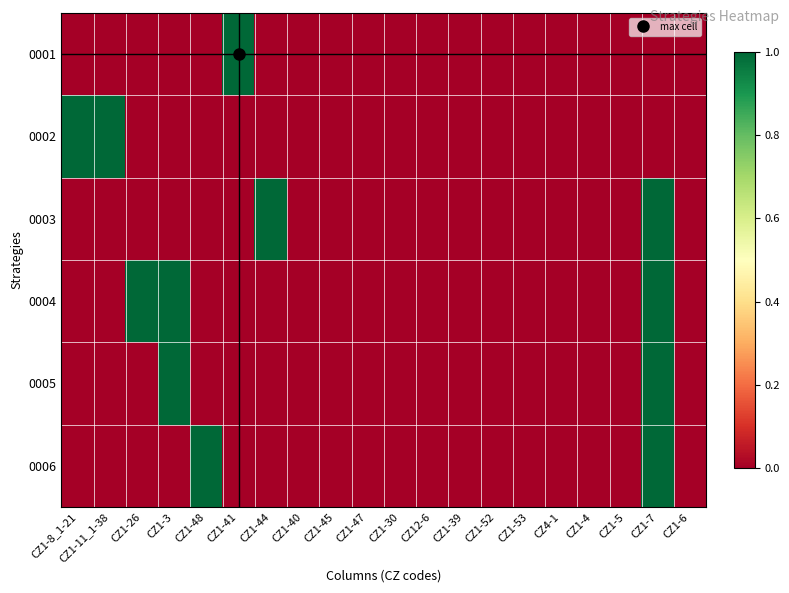

Count the number of data series in this chart.

6